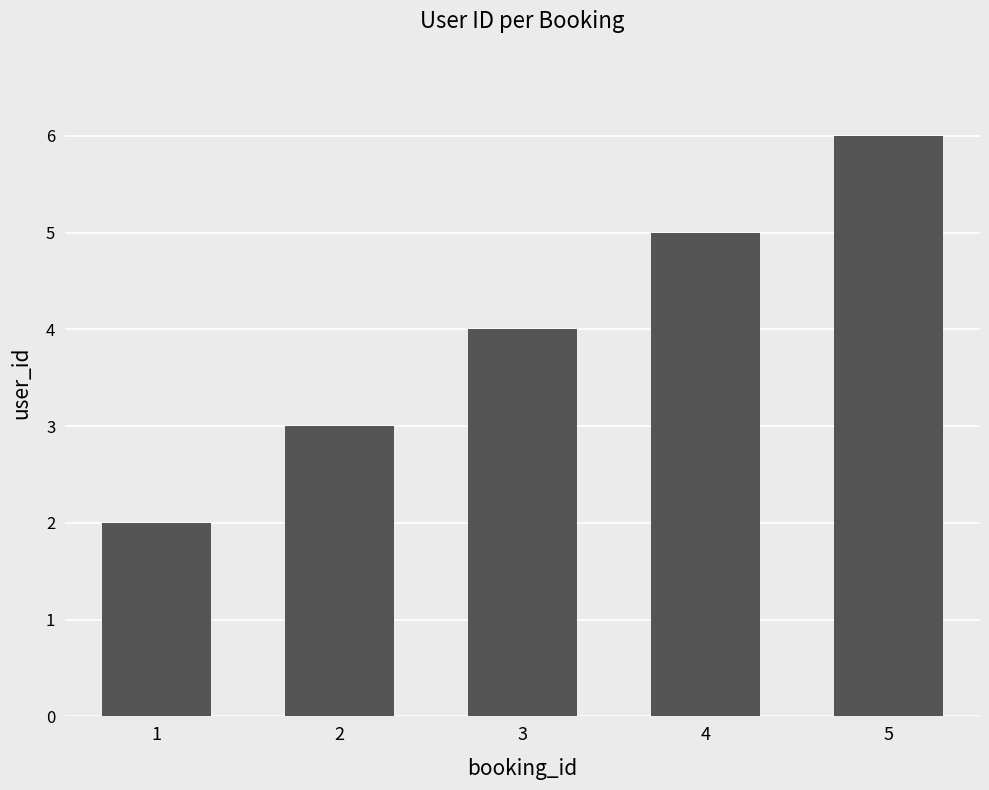

What is the change in value from 1 to 3?

+2